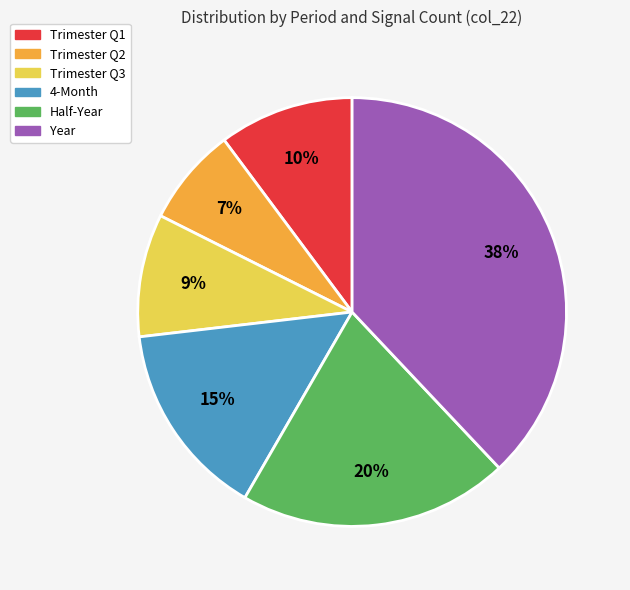

To the nearest percent, what is the difference between the largest and smallest slice percentages?

31%